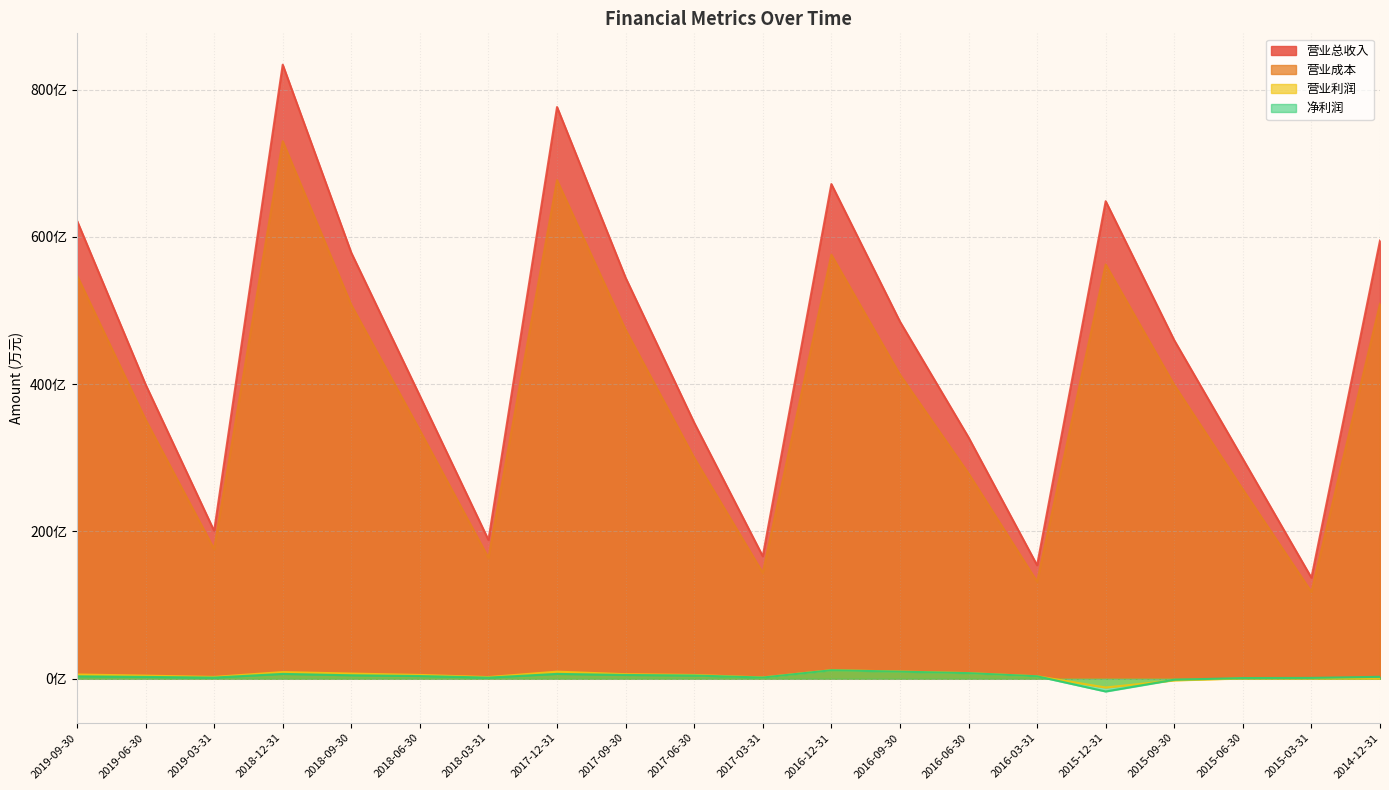

The value of 营业成本 at 2019-09-30 is 2542218. True or false?

False